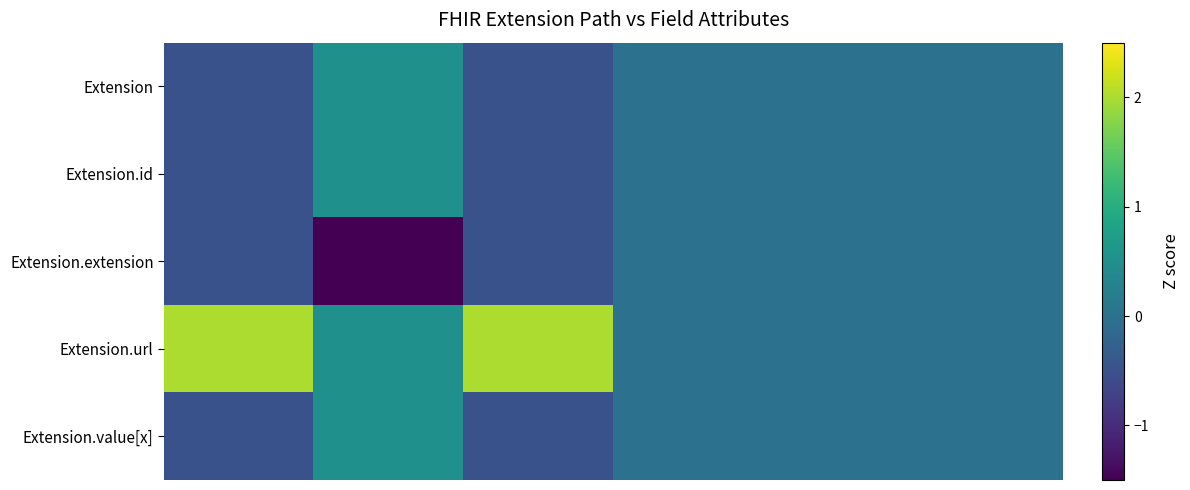

Reading left to right, what are all the values shown in this chart?

Extension: -0.5	0.5	-0.5	0.0	0.0	0.0
Extension.id: -0.5	0.5	-0.5	0.0	0.0	0.0
Extension.extension: -0.5	-2.0	-0.5	0.0	0.0	0.0
Extension.url: 2.0	0.5	2.0	0.0	0.0	0.0
Extension.value[x]: -0.5	0.5	-0.5	0.0	0.0	0.0